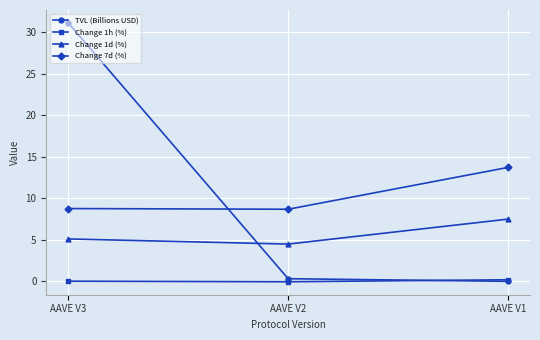

What is the lowest value of the Change 7d (%) series?

8.7